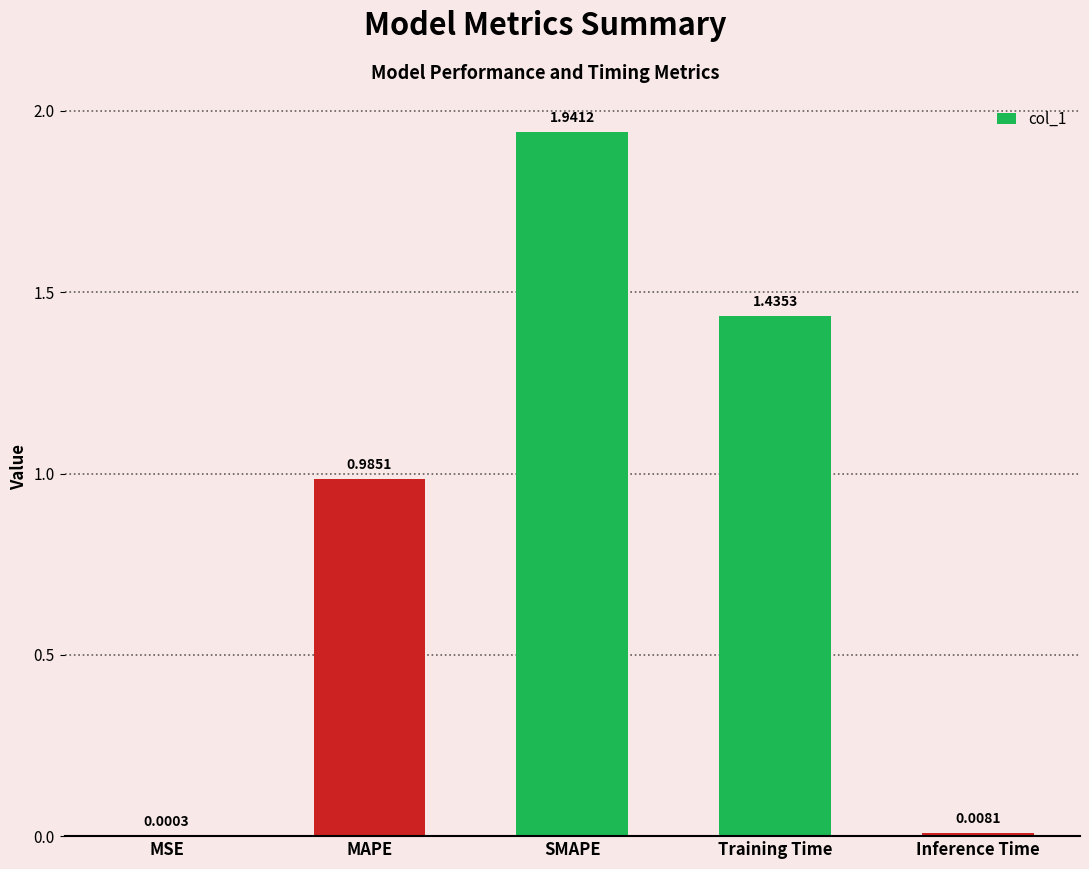

Which label corresponds to the largest value in the chart?

SMAPE